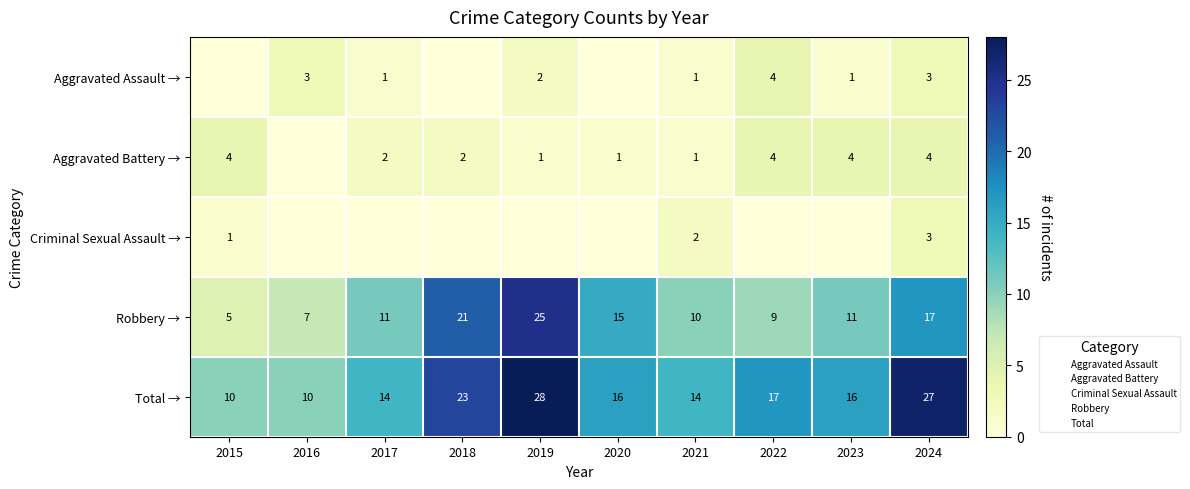

What is the total value across all series at 2022?

34